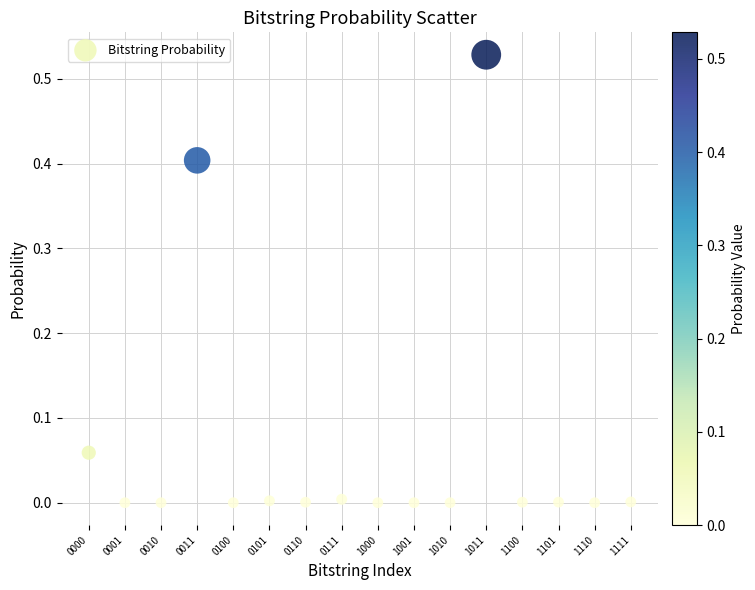

Count the number of points in this scatter plot.

16